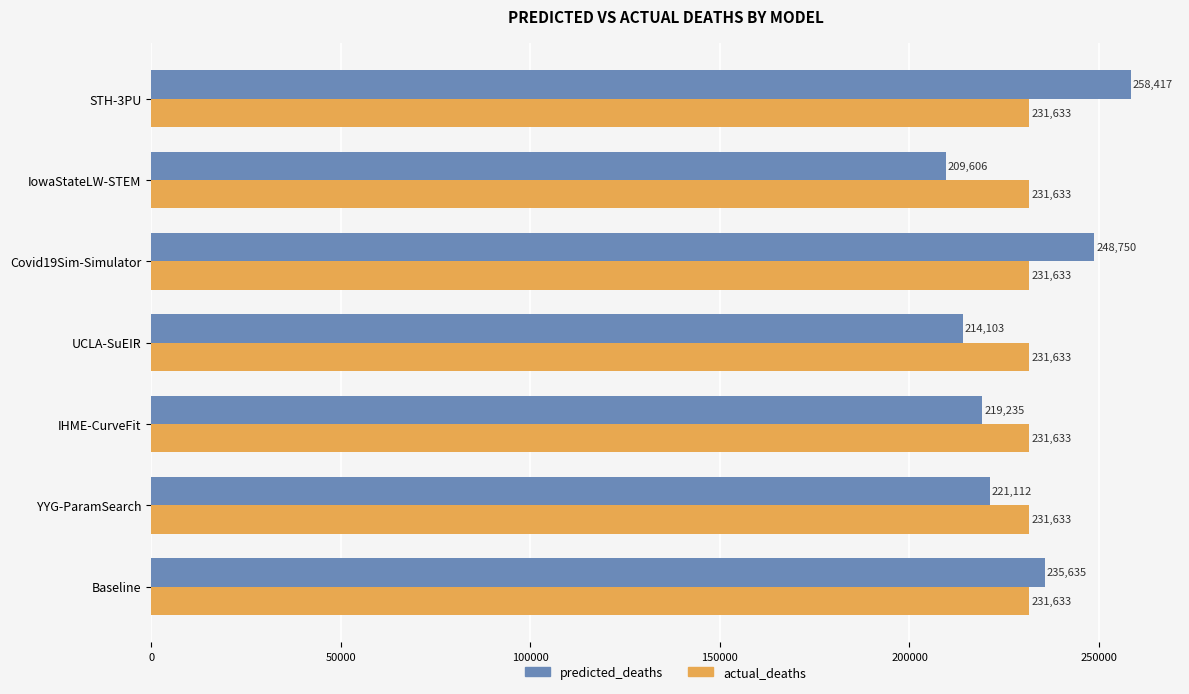

At how many categories does at least one series exceed 231181?

7